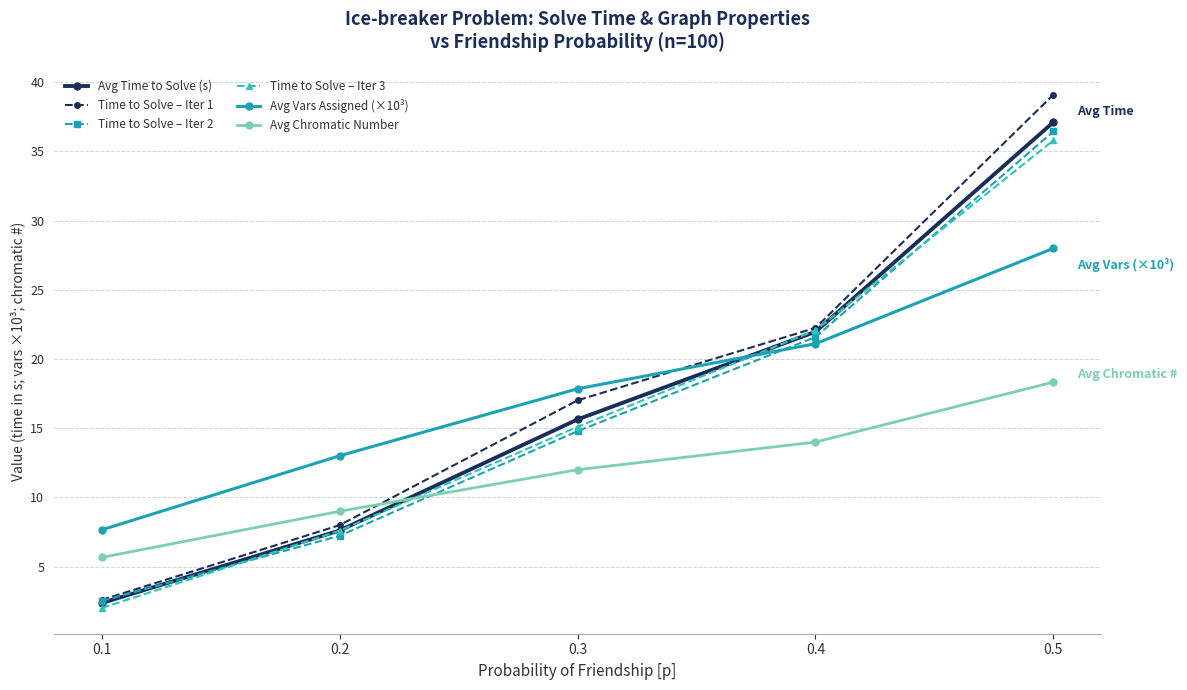

The value of Avg Vars Assigned (×10³) at 0.5 is 9.3. True or false?

False